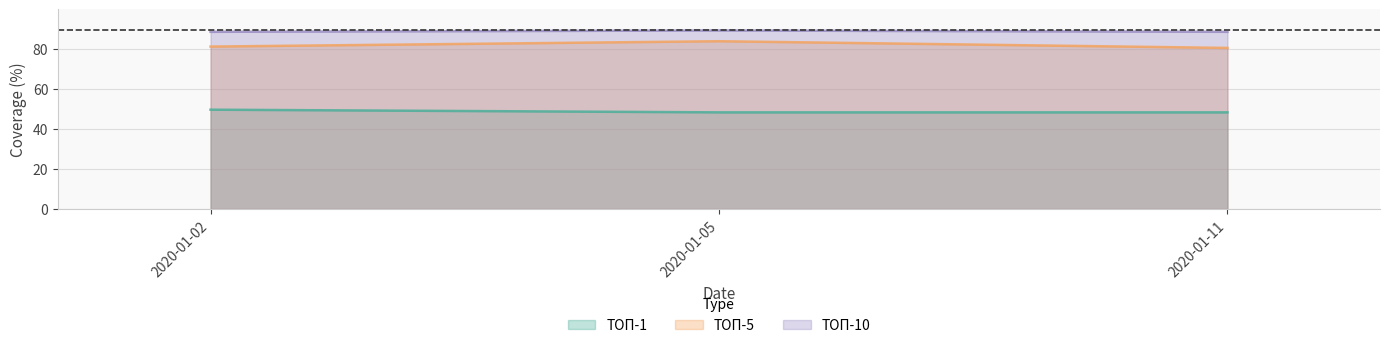

Which series has the largest range (max minus min)?

ТОП-5